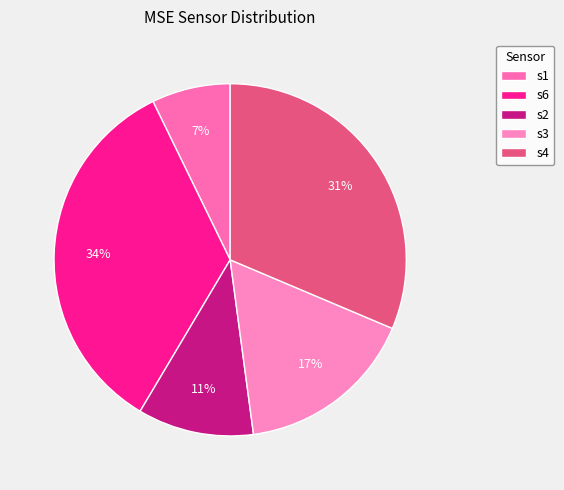

Which slice is the smallest?

s1